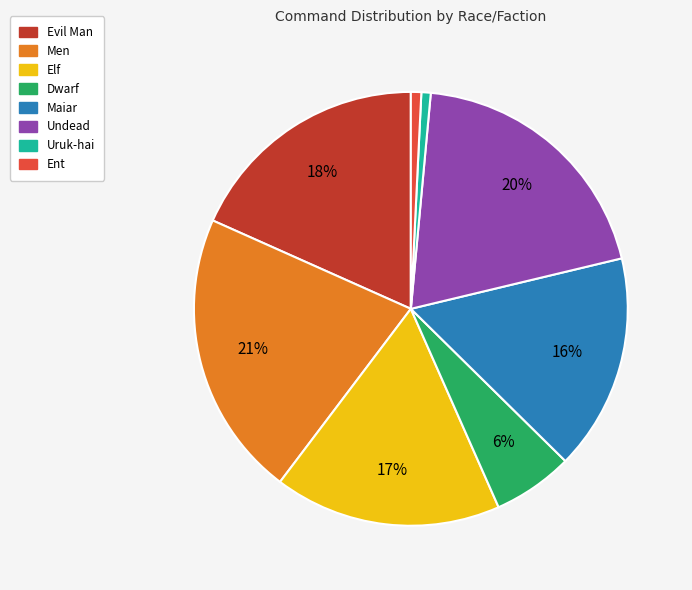

How many slices are in this pie chart?

8